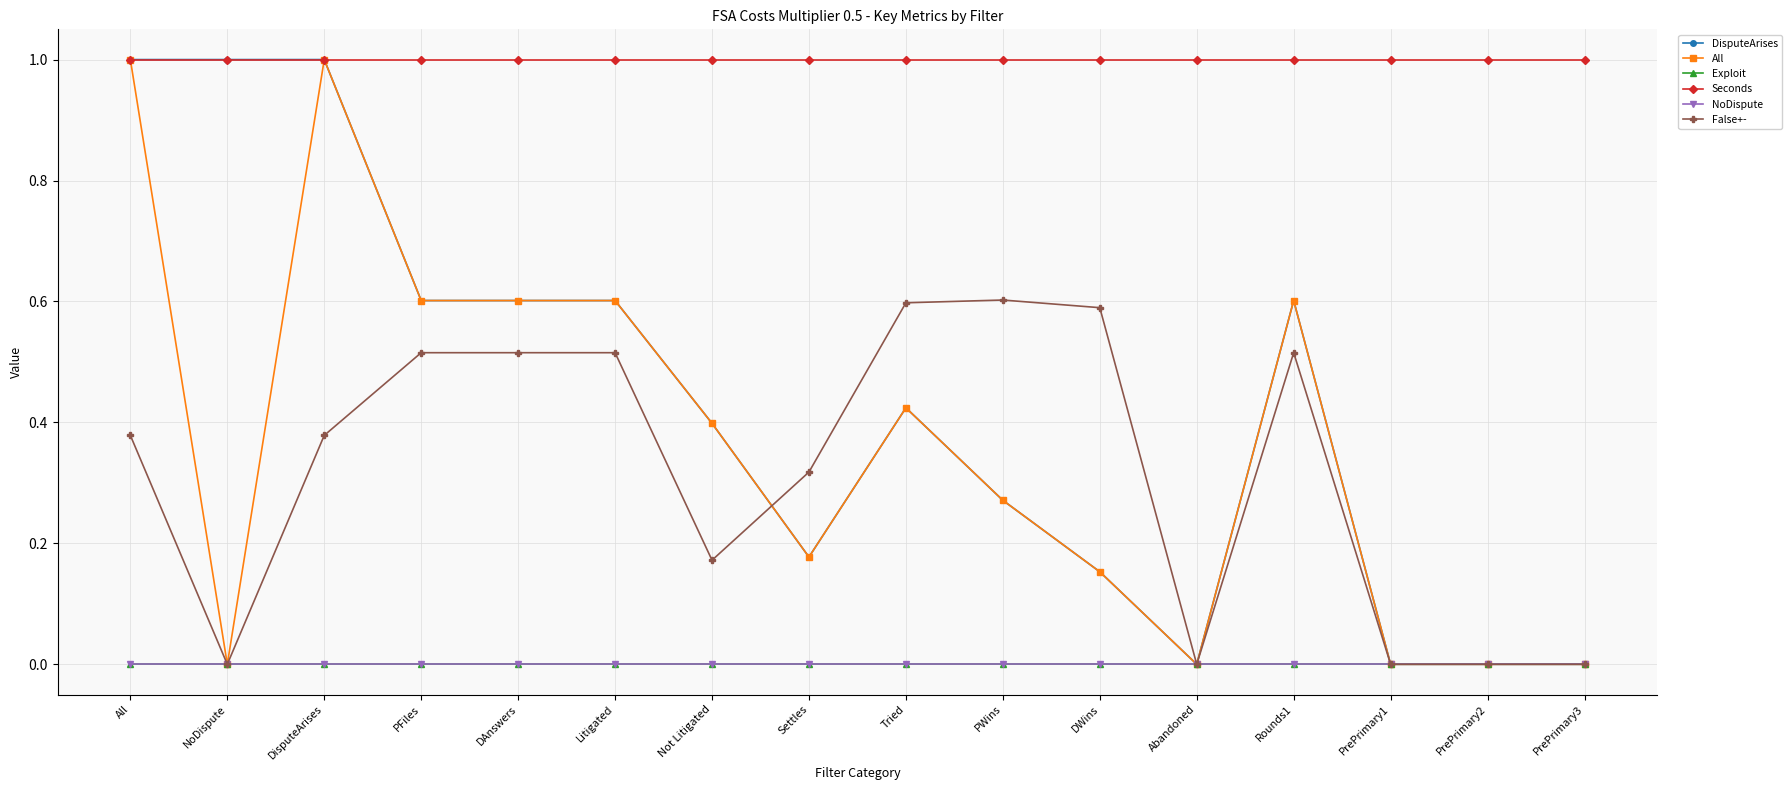

Reading left to right, list all the values displayed in this chart.

DisputeArises: All=1.0	NoDispute=1.0	DisputeArises=1.0	PFiles=0.6	DAnswers=0.6	Litigated=0.6	Not Litigated=0.4	Settles=0.2	Tried=0.4	PWins=0.3	DWins=0.2	Abandoned=0.0	Rounds1=0.6	PrePrimary1=0.0	PrePrimary2=0.0	PrePrimary3=0.0
All: All=1.0	NoDispute=0.0	DisputeArises=1.0	PFiles=0.6	DAnswers=0.6	Litigated=0.6	Not Litigated=0.4	Settles=0.2	Tried=0.4	PWins=0.3	DWins=0.2	Abandoned=0.0	Rounds1=0.6	PrePrimary1=0.0	PrePrimary2=0.0	PrePrimary3=0.0
Exploit: All=0.0	NoDispute=0.0	DisputeArises=0.0	PFiles=0.0	DAnswers=0.0	Litigated=0.0	Not Litigated=0.0	Settles=0.0	Tried=0.0	PWins=0.0	DWins=0.0	Abandoned=0.0	Rounds1=0.0	PrePrimary1=0.0	PrePrimary2=0.0	PrePrimary3=0.0
Seconds: All=1.0	NoDispute=1.0	DisputeArises=1.0	PFiles=1.0	DAnswers=1.0	Litigated=1.0	Not Litigated=1.0	Settles=1.0	Tried=1.0	PWins=1.0	DWins=1.0	Abandoned=1.0	Rounds1=1.0	PrePrimary1=1.0	PrePrimary2=1.0	PrePrimary3=1.0
NoDispute: All=0.0	NoDispute=0.0	DisputeArises=0.0	PFiles=0.0	DAnswers=0.0	Litigated=0.0	Not Litigated=0.0	Settles=0.0	Tried=0.0	PWins=0.0	DWins=0.0	Abandoned=0.0	Rounds1=0.0	PrePrimary1=0.0	PrePrimary2=0.0	PrePrimary3=0.0
False+-: All=0.4	NoDispute=0.0	DisputeArises=0.4	PFiles=0.5	DAnswers=0.5	Litigated=0.5	Not Litigated=0.2	Settles=0.3	Tried=0.6	PWins=0.6	DWins=0.6	Abandoned=0.0	Rounds1=0.5	PrePrimary1=0.0	PrePrimary2=0.0	PrePrimary3=0.0